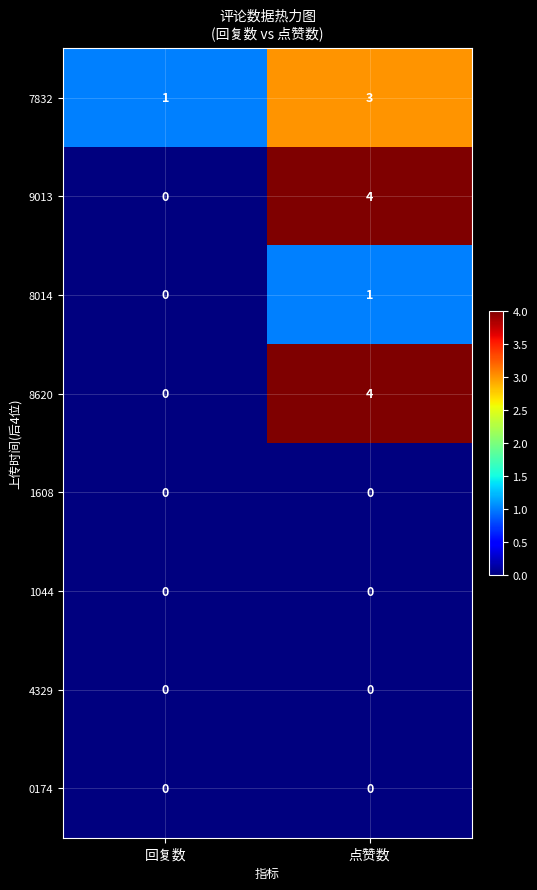

How many series are shown in this chart?

8